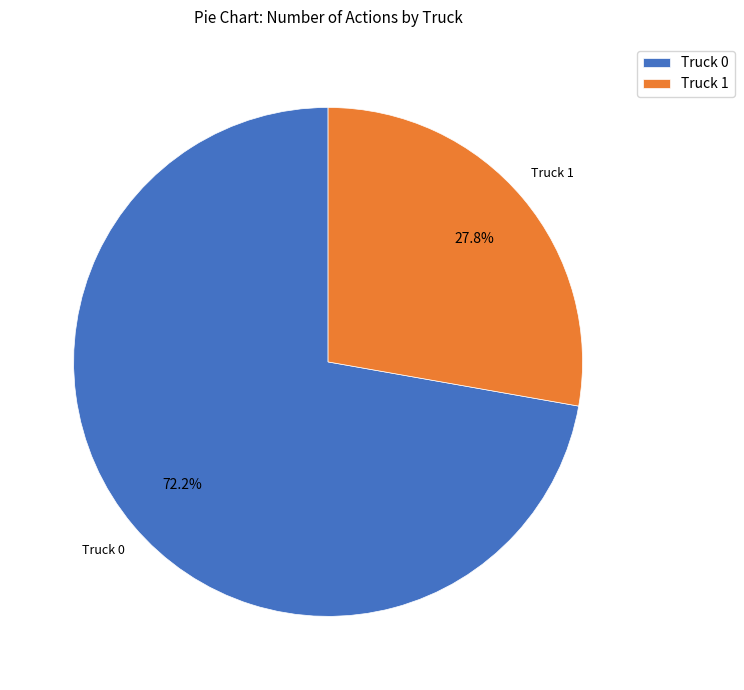

Which has a higher value, Truck 0 or Truck 1?

Truck 0